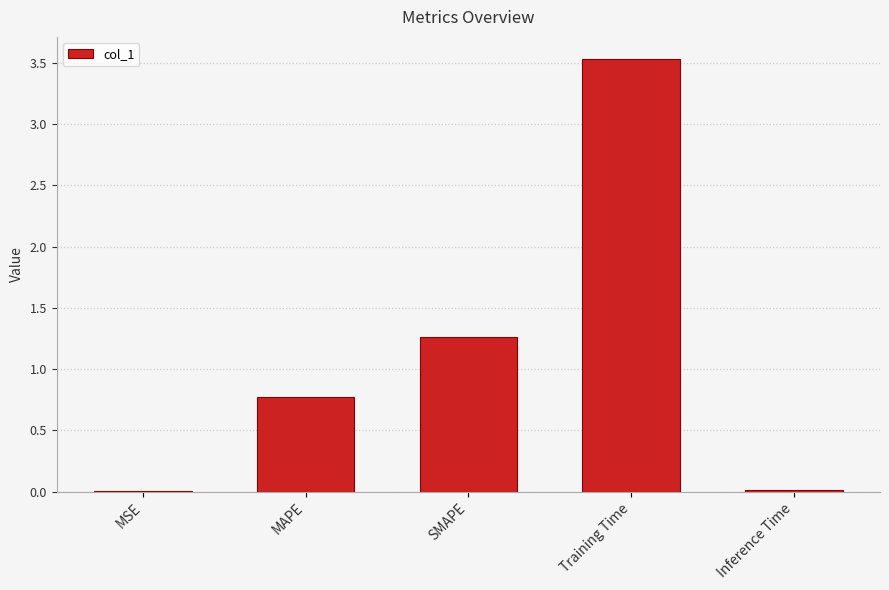

True or false: the data shows 3.5 at Training Time.

True